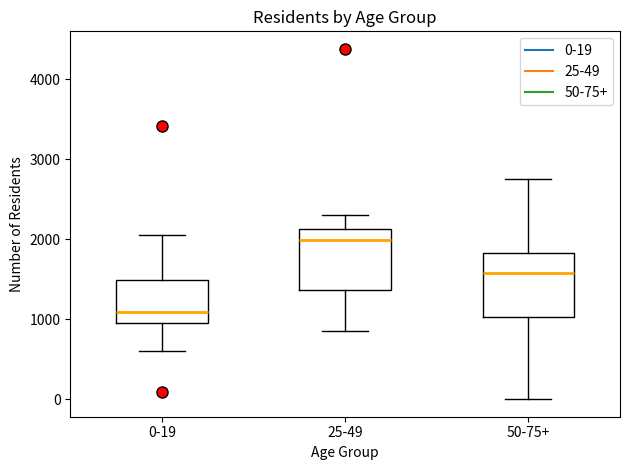

Reading left to right, read every box against the y-axis: the position of its median line, the range the box covers, and the ends of its whiskers. The values are not printed on the chart, so give them approximately, as read against the axis.

0-19: median 1100, box 1000 to 1500, whiskers 600 to 2100
25-49: median 2000, box 1400 to 2100, whiskers 900 to 2300
50-75+: median 1600, box 1000 to 1800, whiskers 0 to 2800